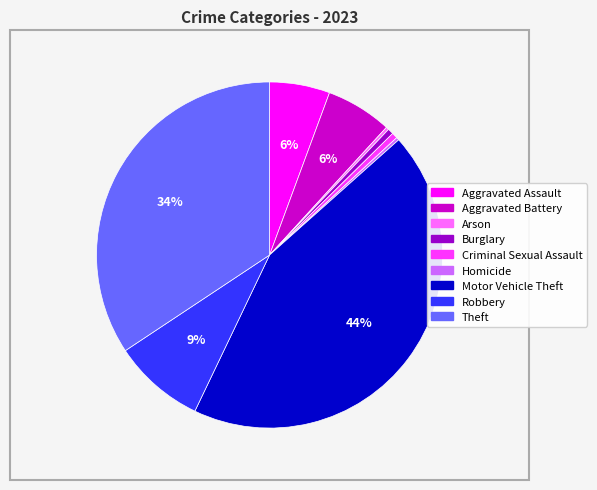

What is the largest slice in the pie chart?

Motor Vehicle Theft